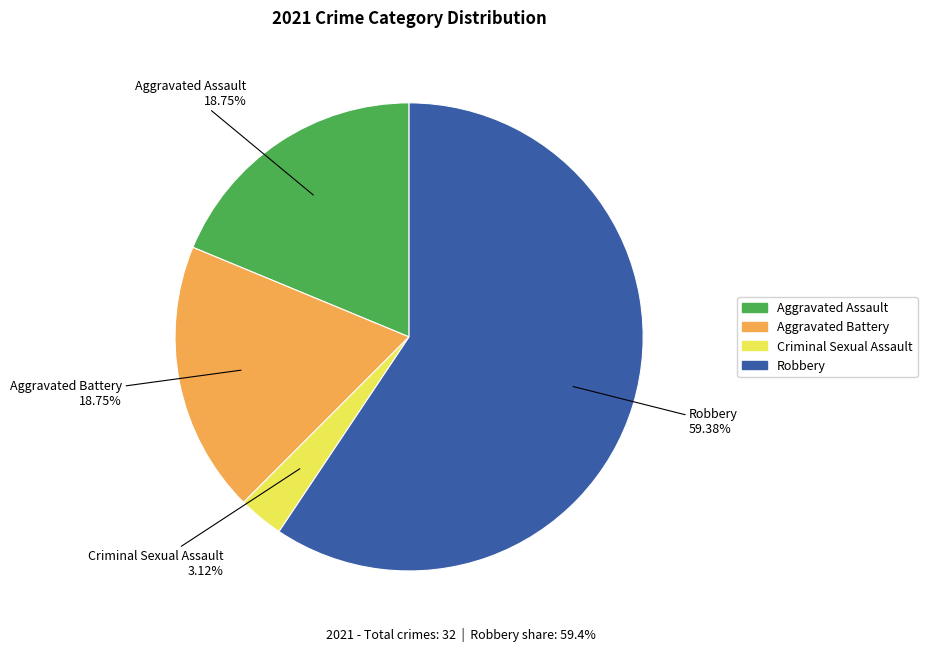

What is the total percentage of Robbery and Criminal Sexual Assault?

62.5%